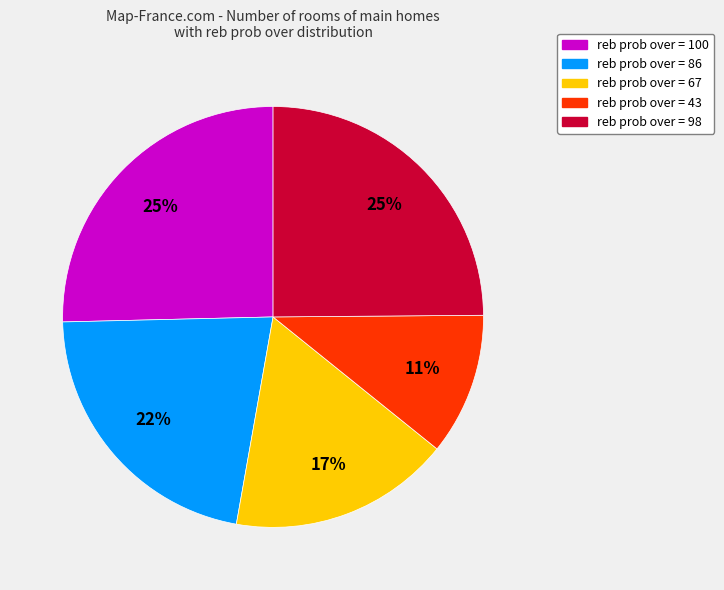

Is there any slice that represents more than half of the pie?

No